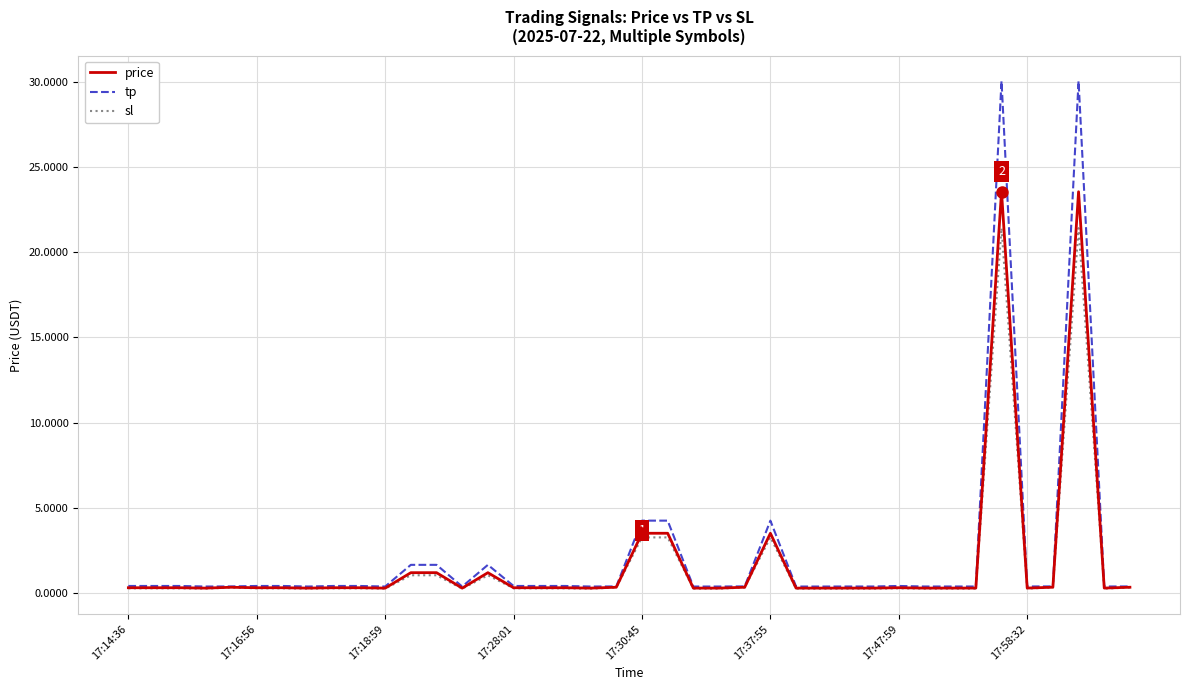

What is the minimum value shown in the chart?

0.2